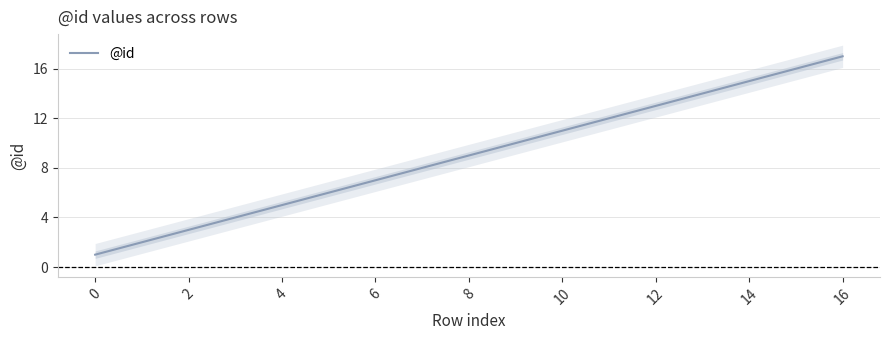

Reading left to right, what are all the values shown in this chart?

1	2	3	4	5	6	7	8	9	10	11	12	13	14	15	16	17